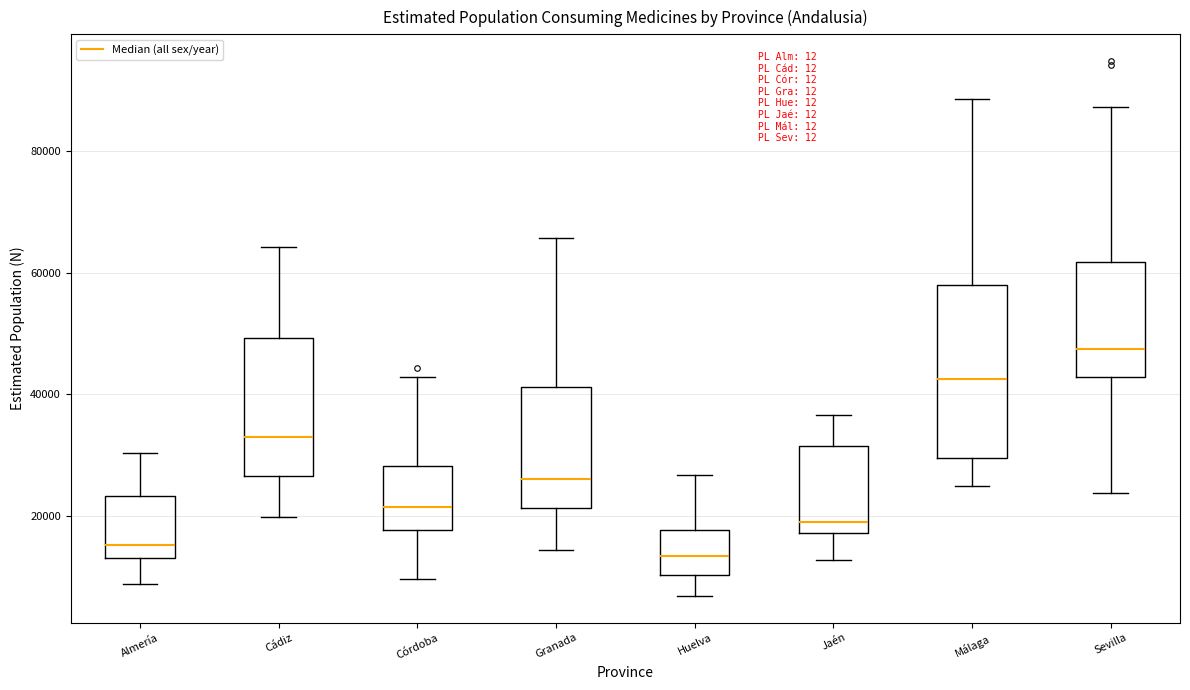

Which box's median line is the highest?

Sevilla